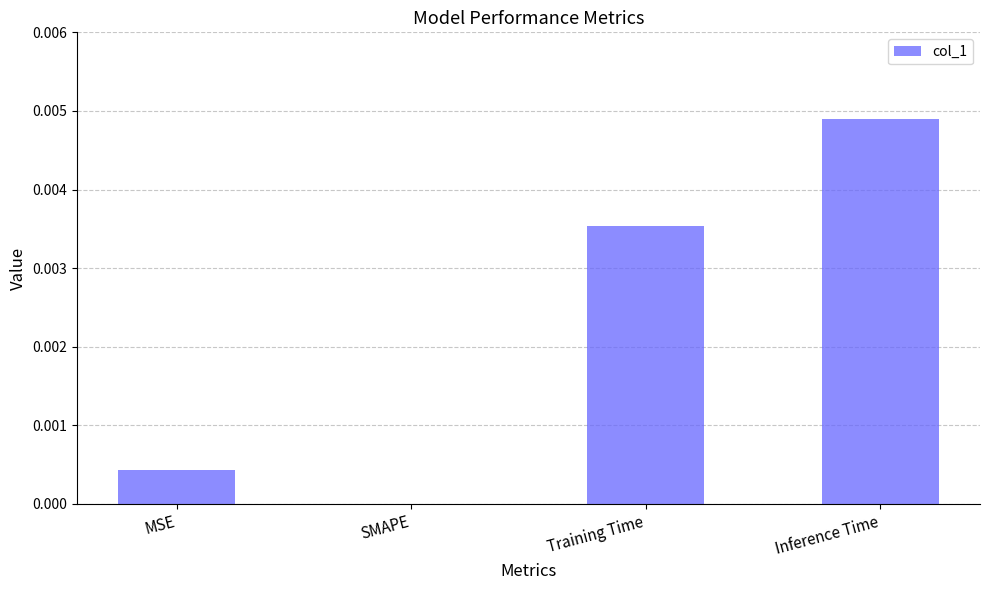

How many data points are above 0?

3